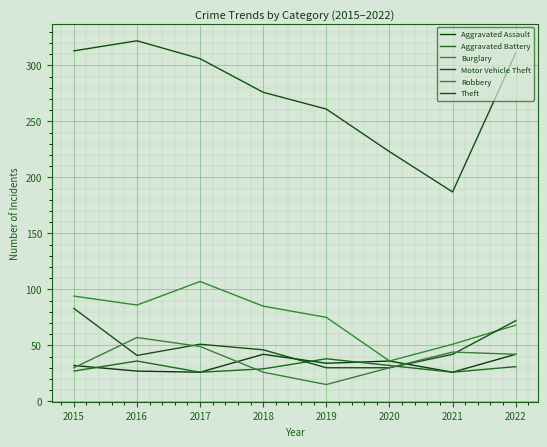

Rank the series at 2020 from highest to lowest value.

Theft, Aggravated Assault, Burglary, Aggravated Battery, Motor Vehicle Theft, Robbery